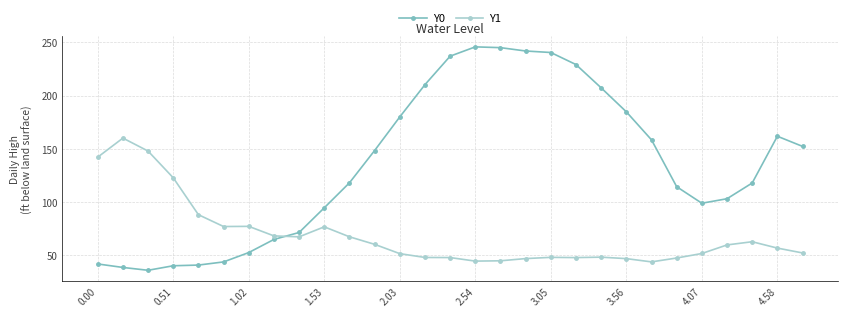

What is the maximum value shown in the chart?

245.7